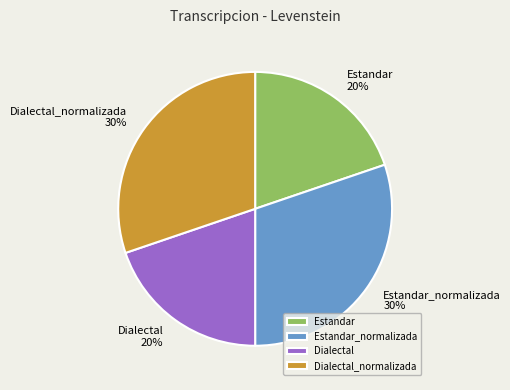

How many segments does this pie chart have?

4